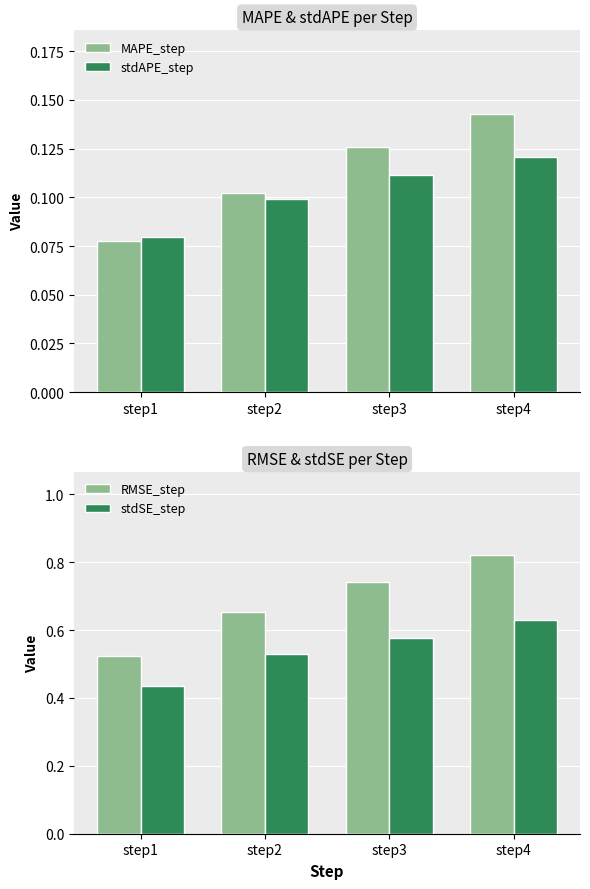

Is the value of stdAPE_step at step1 greater than the value of stdSE_step at step1?

No